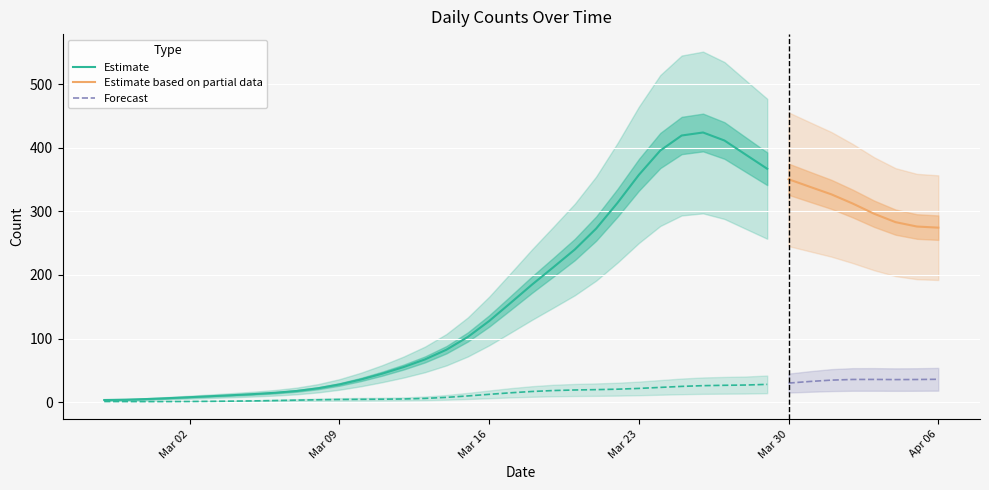

Rank the series at 2020-03-31 from highest to lowest value.

Series 0, Series 1